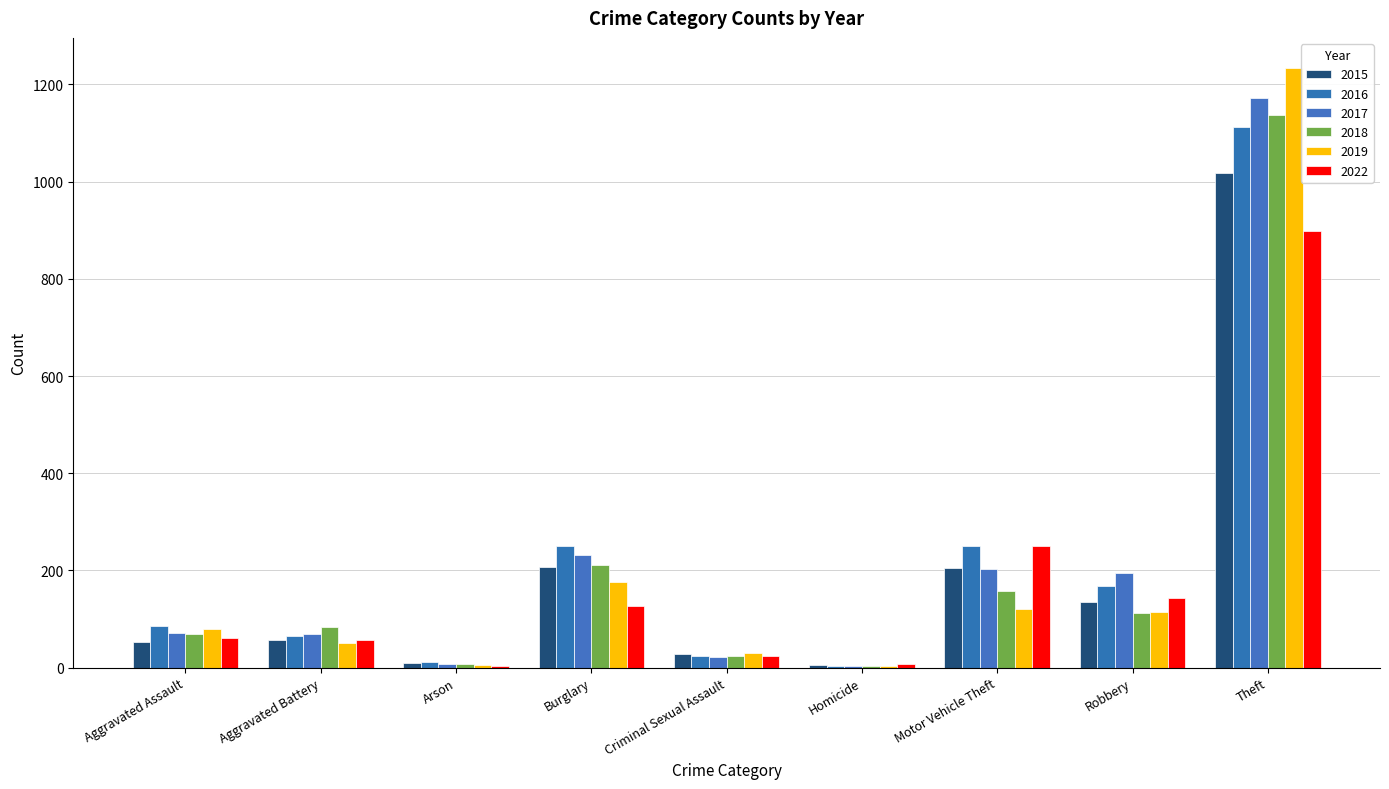

What is the minimum value for 2016?

4